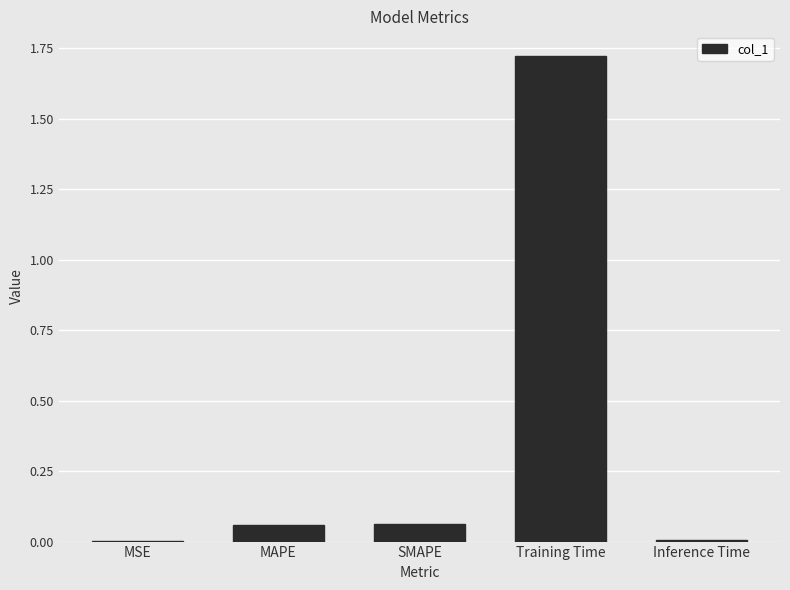

At which category does the chart reach its peak across all series?

Training Time